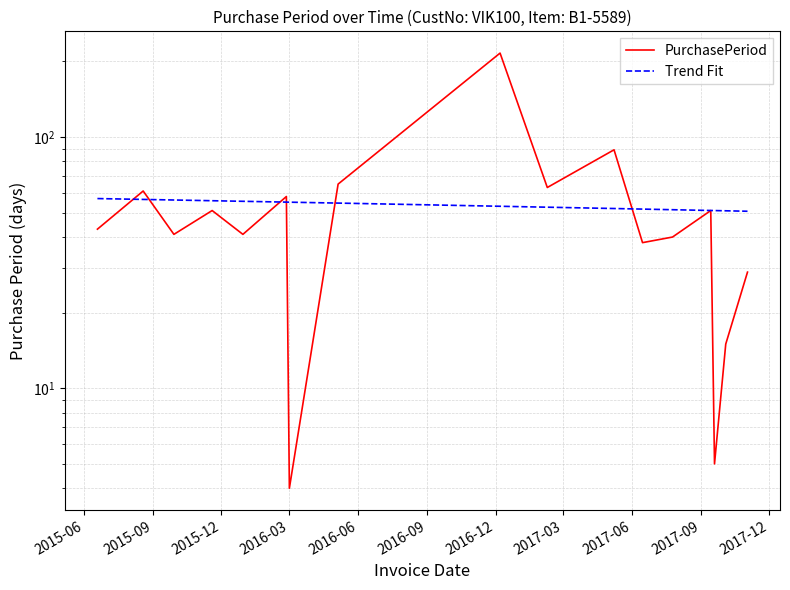

Reading left to right, what are all the values shown in this chart?

43	61	41	51	41	58	4	65	216	63	89	38	40	51	5	15	29